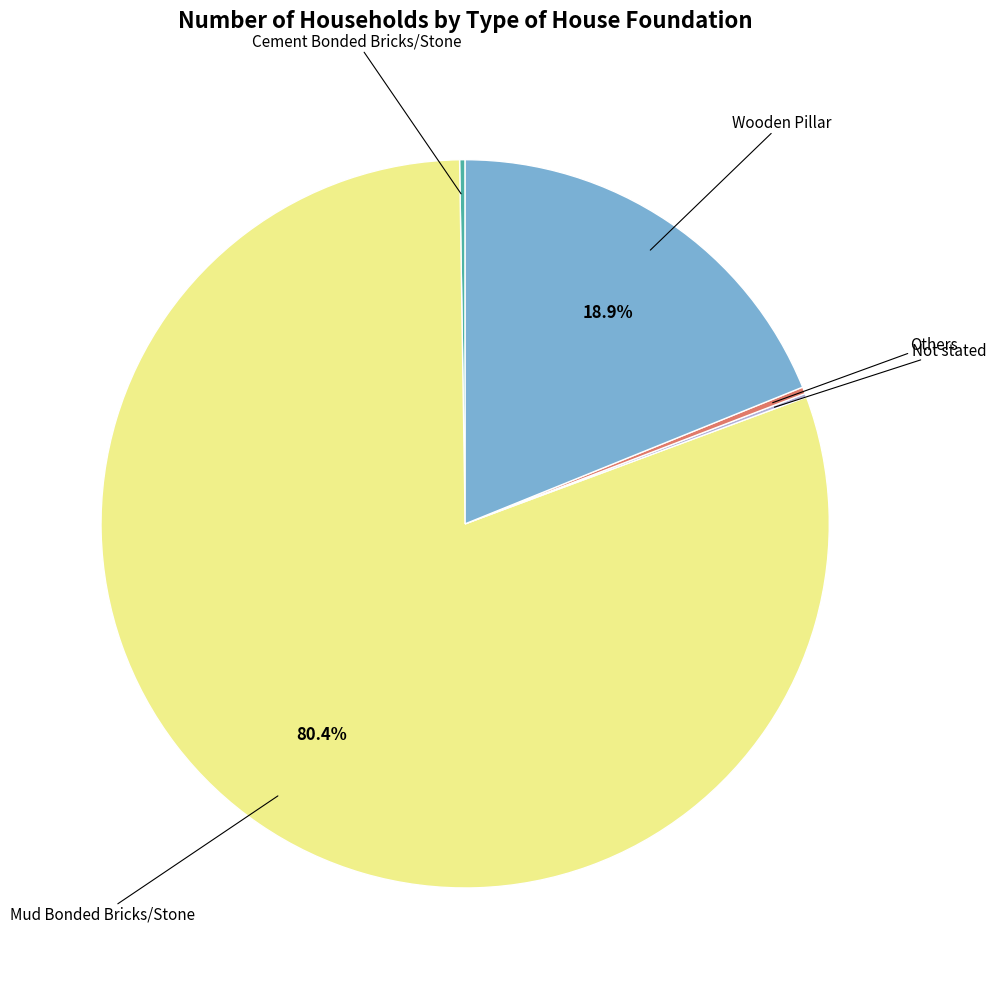

Does any single category account for the majority?

Yes